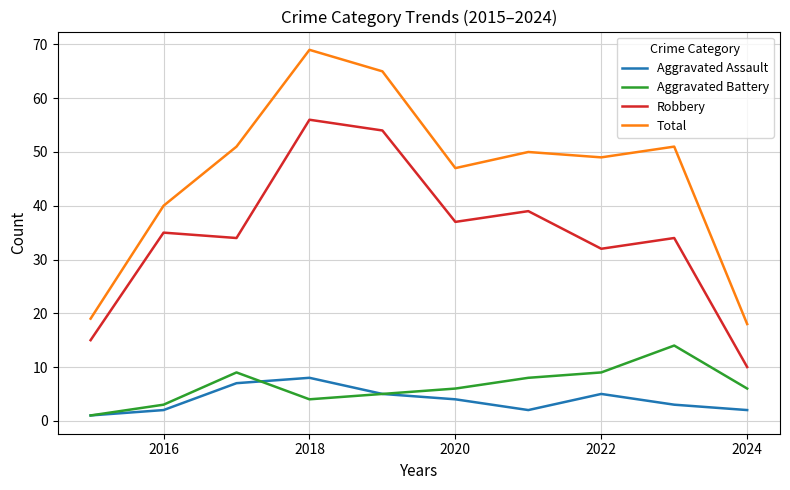

True or false: Aggravated Battery and Robbery intersect in this chart.

False